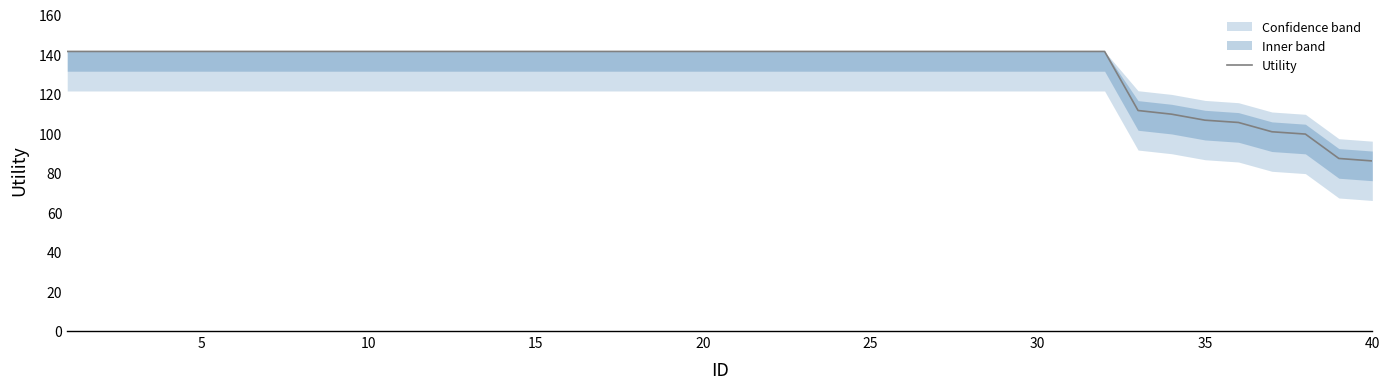

True or false: the data has more than 1 interior local peaks.

False